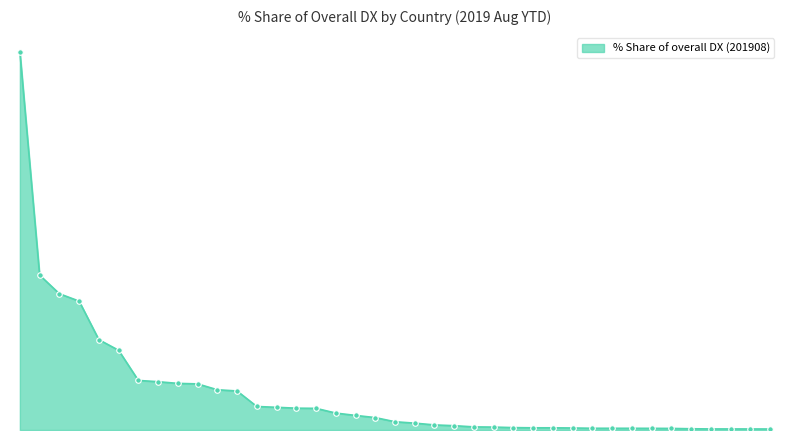

Reading left to right, transcribe all the data shown in this chart.

26.2	10.7	9.4	8.9	6.3	5.5	3.4	3.3	3.2	3.2	2.8	2.7	1.6	1.6	1.5	1.5	1.2	1.0	0.9	0.6	0.5	0.4	0.3	0.2	0.2	0.2	0.2	0.2	0.1	0.1	0.1	0.1	0.1	0.1	0.1	0.1	0.1	0.1	0.1